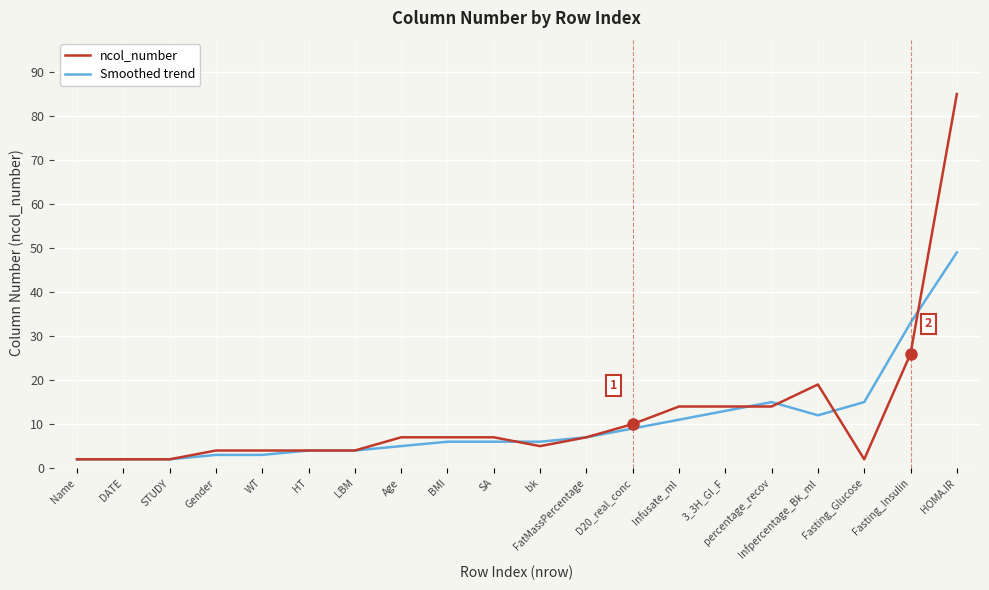

Which series ends up on top after the final intersection of Smoothed trend and ncol_number?

ncol_number